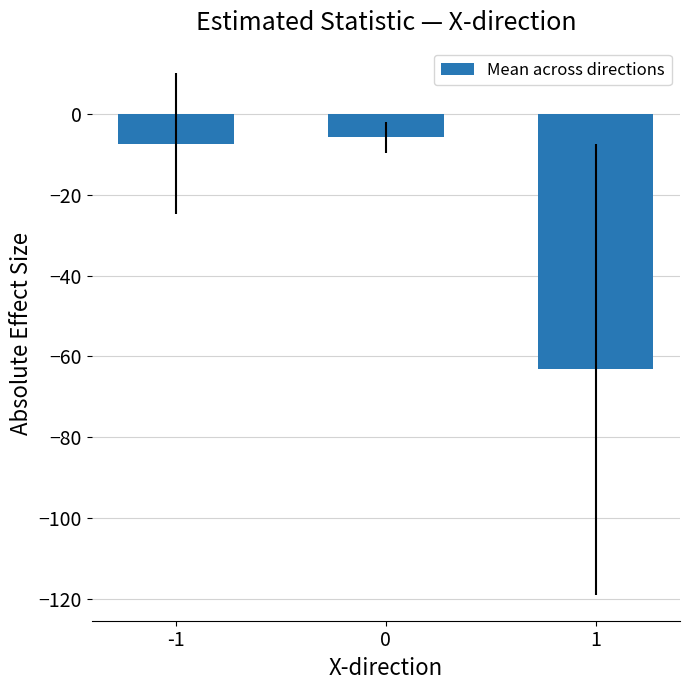

Reading right to left, list all the values displayed in this chart.

1=-63.2	0=-5.8	-1=-7.3